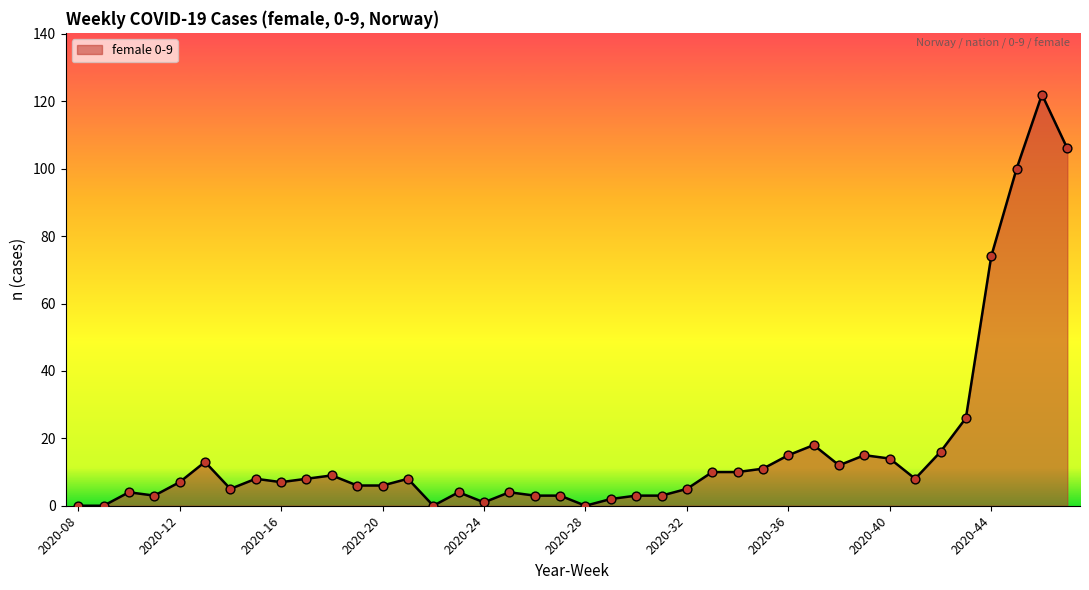

What is the difference between the maximum and minimum values?

122